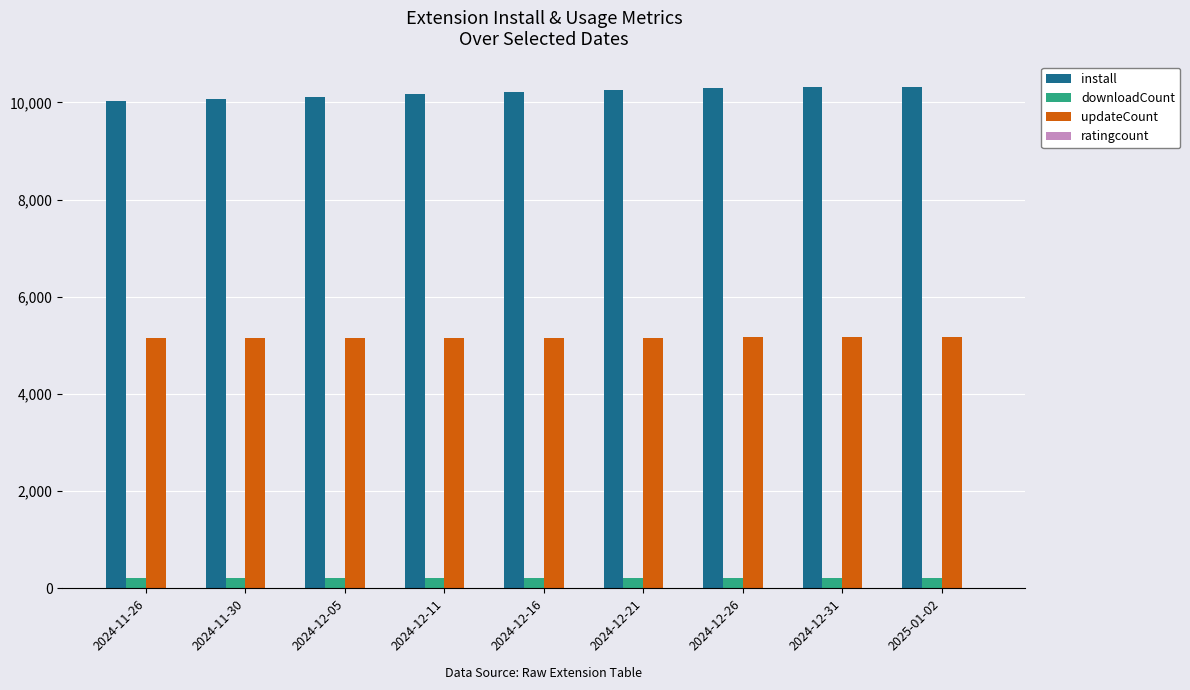

What is the sum of all updateCount values?

46449